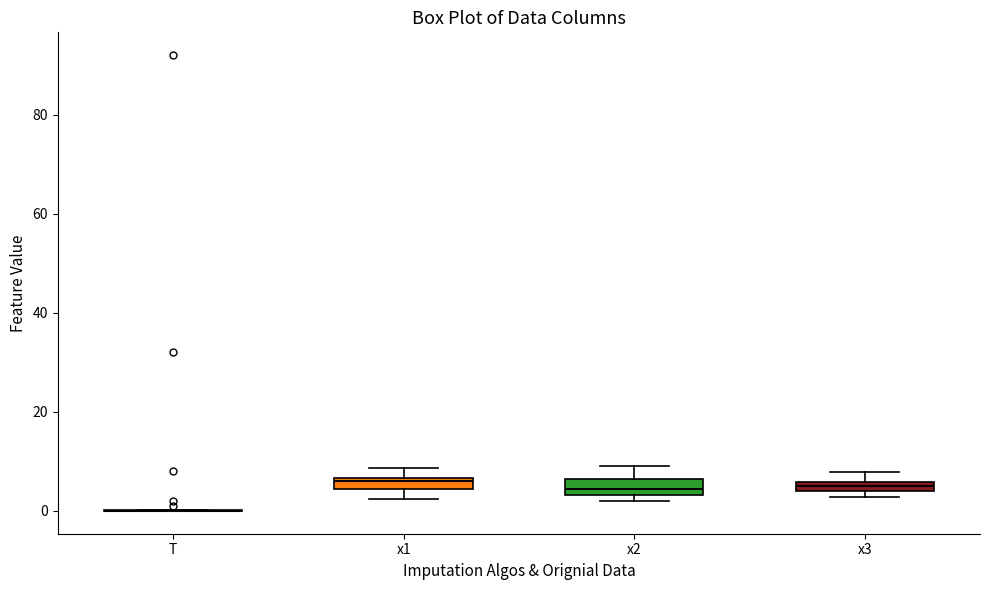

Where is the upper edge of the box for x3 on the y-axis? The values are not printed on the chart, so give them approximately, as read against the axis.

6